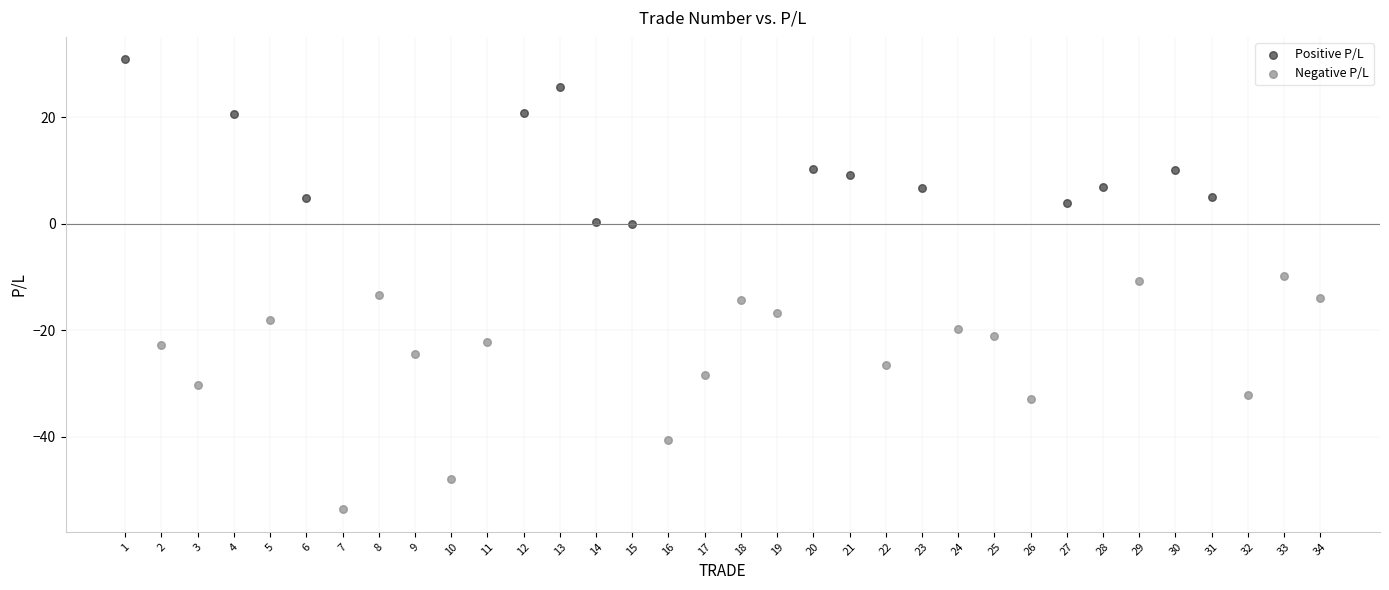

What are all the series names shown in the legend?

Positive P/L, Negative P/L